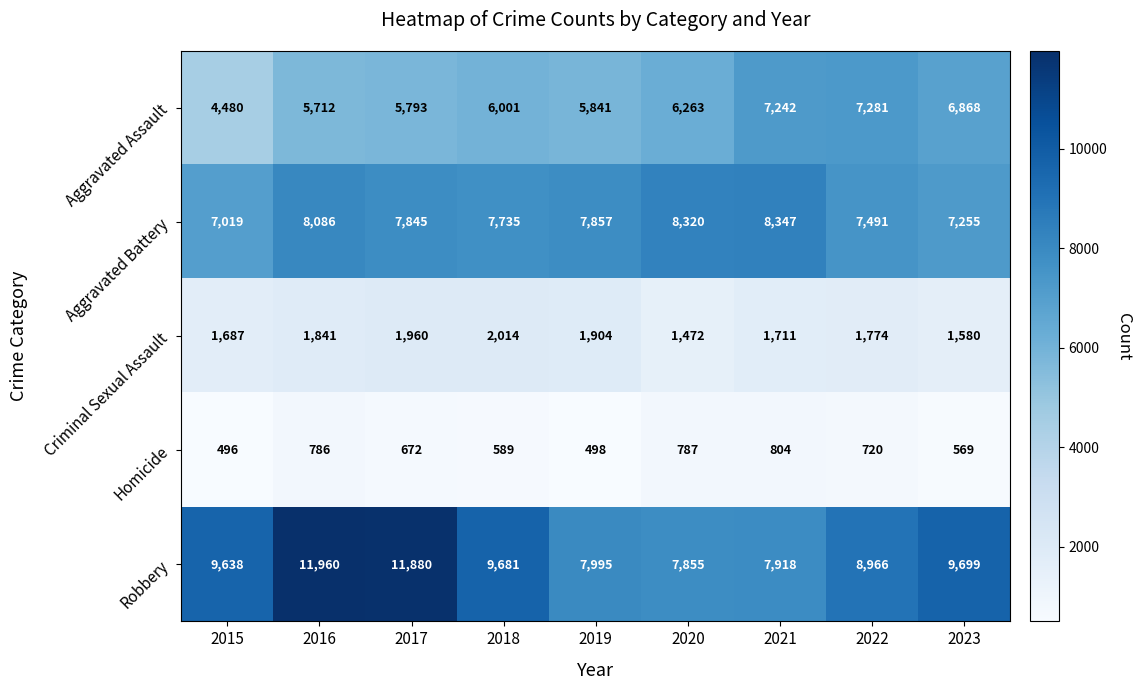

At 2016, list the series in order from largest to smallest.

Robbery, Aggravated Battery, Aggravated Assault, Criminal Sexual Assault, Homicide